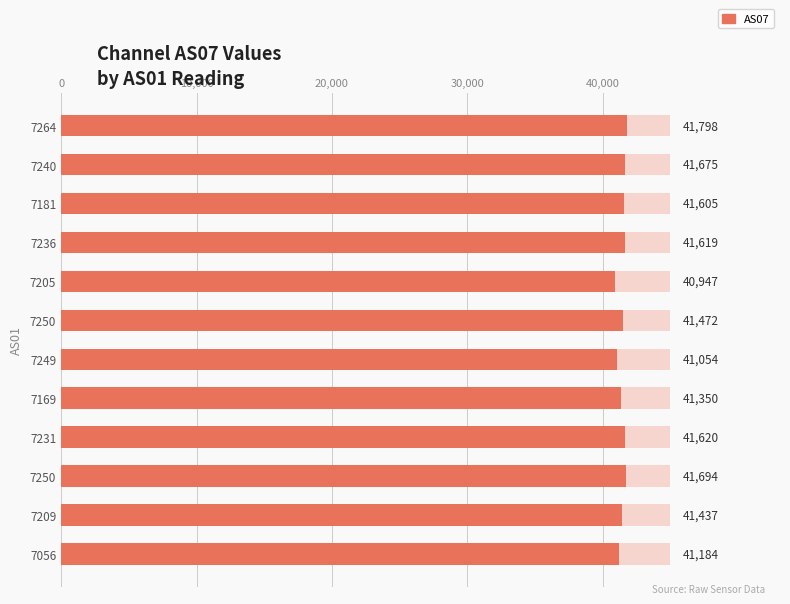

Approximately how many times larger is the value at 7264 compared to 7249?

1.0